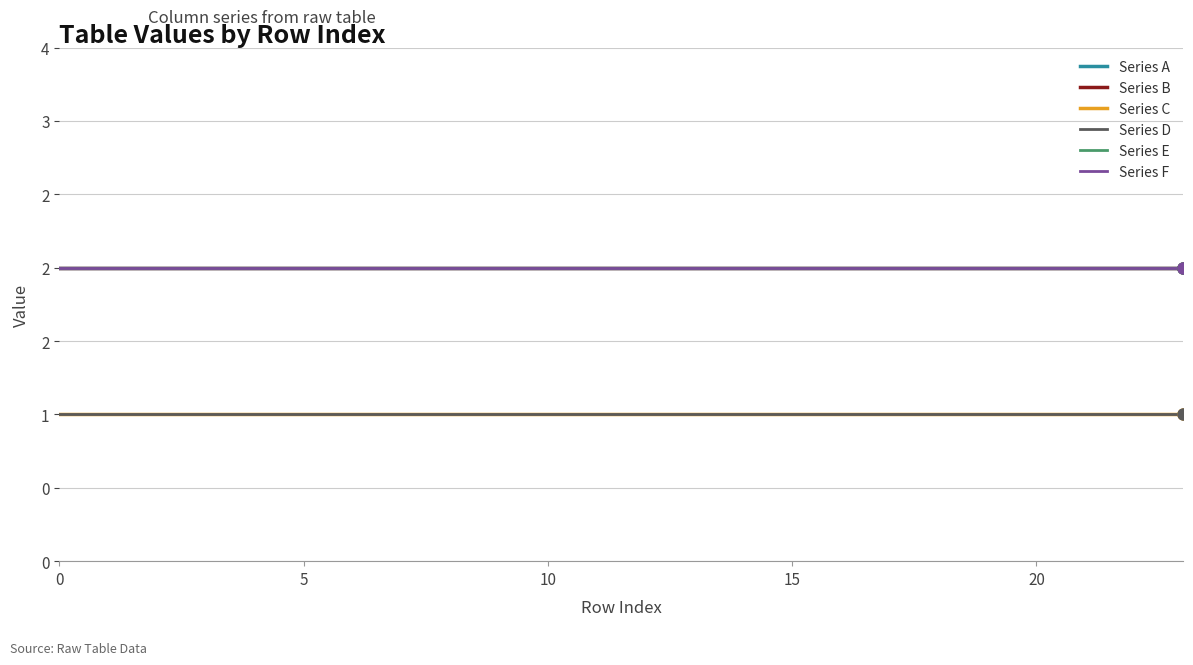

What is the average value of the Series B series?

2